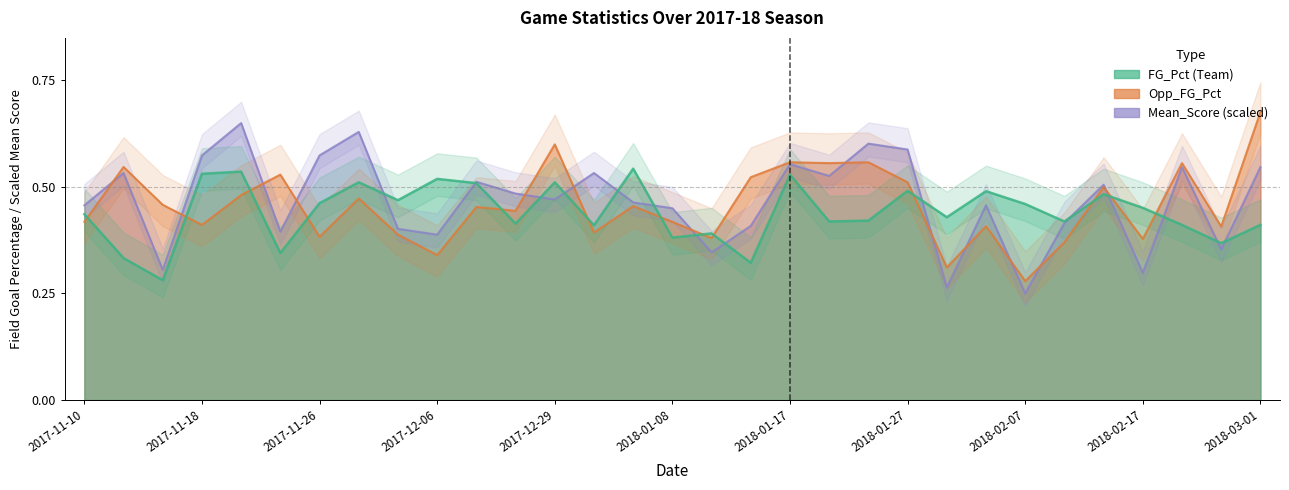

Is the value of FG_Pct at 2018-01-08 greater than the value of Opp_FG_Pct at 2018-01-02?

No